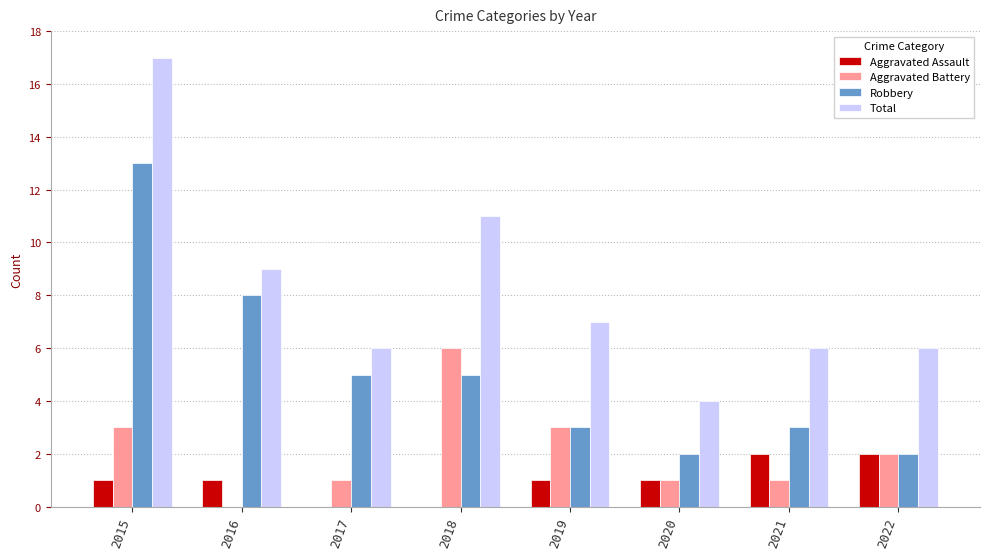

What is the maximum value for Aggravated Battery?

6